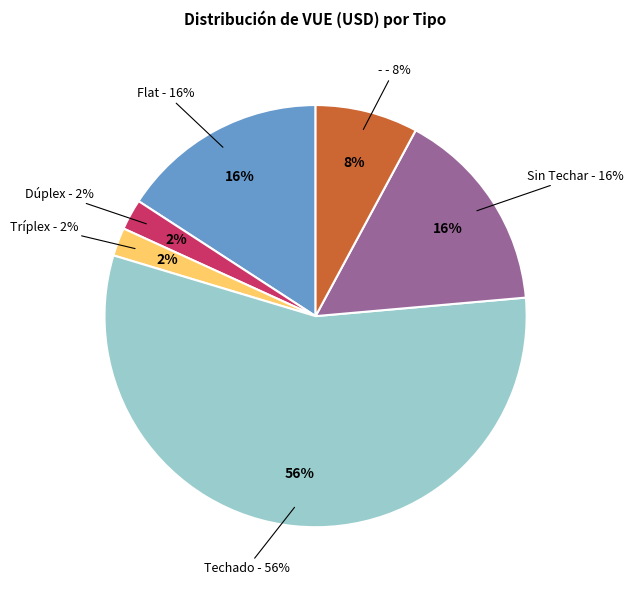

How many slices are in this pie chart?

6